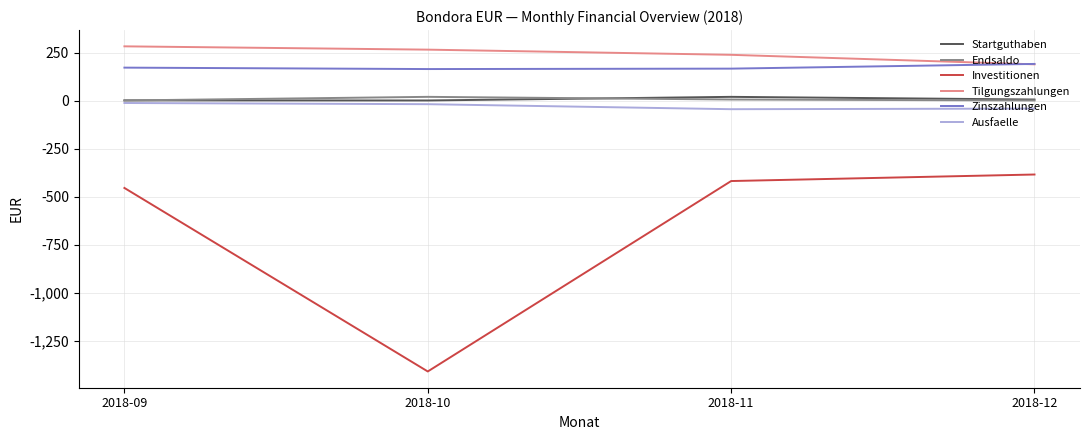

What is the minimum value shown in the chart?

-1411.0